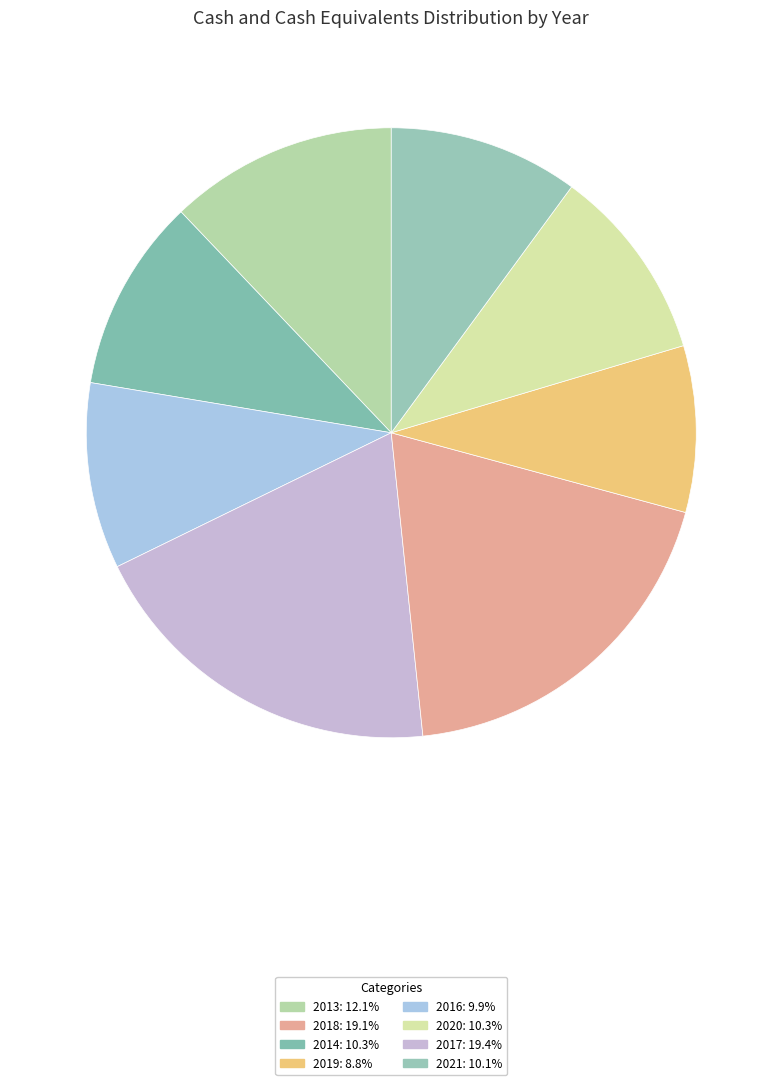

Which category has the smallest portion of the pie?

2019